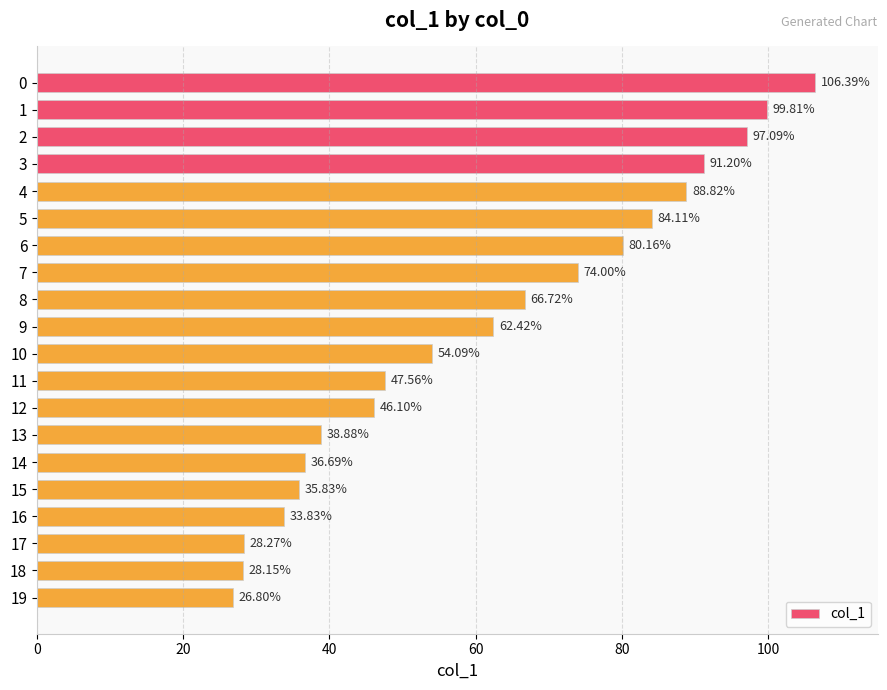

What is the ratio of the value at 15 to the value at 8?

0.5